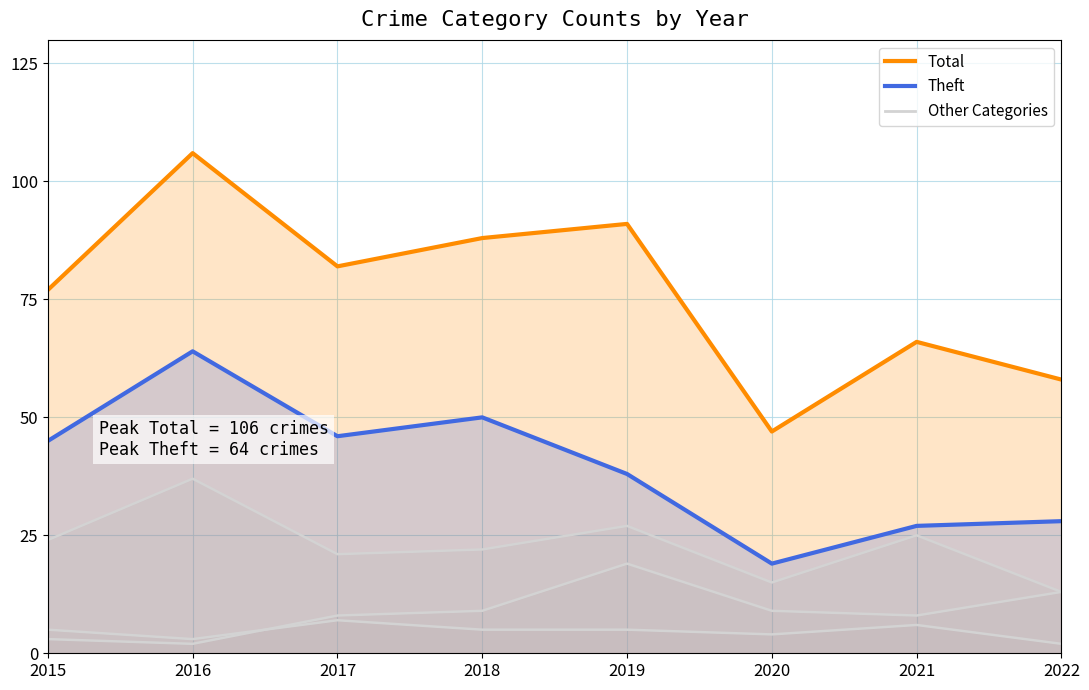

At which category does Total reach its first local valley?

2017